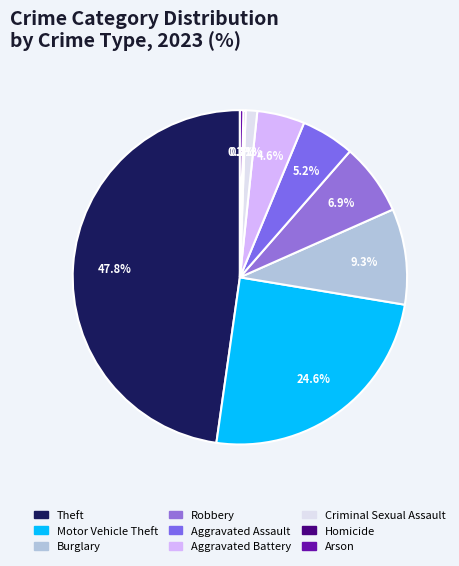

Is there any slice that represents more than half of the pie?

No